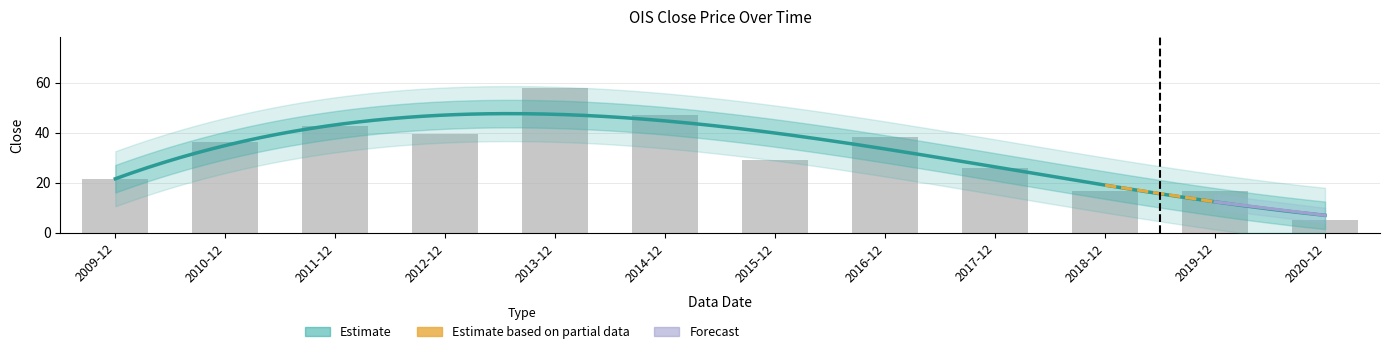

Does the chart contain any negative values?

No